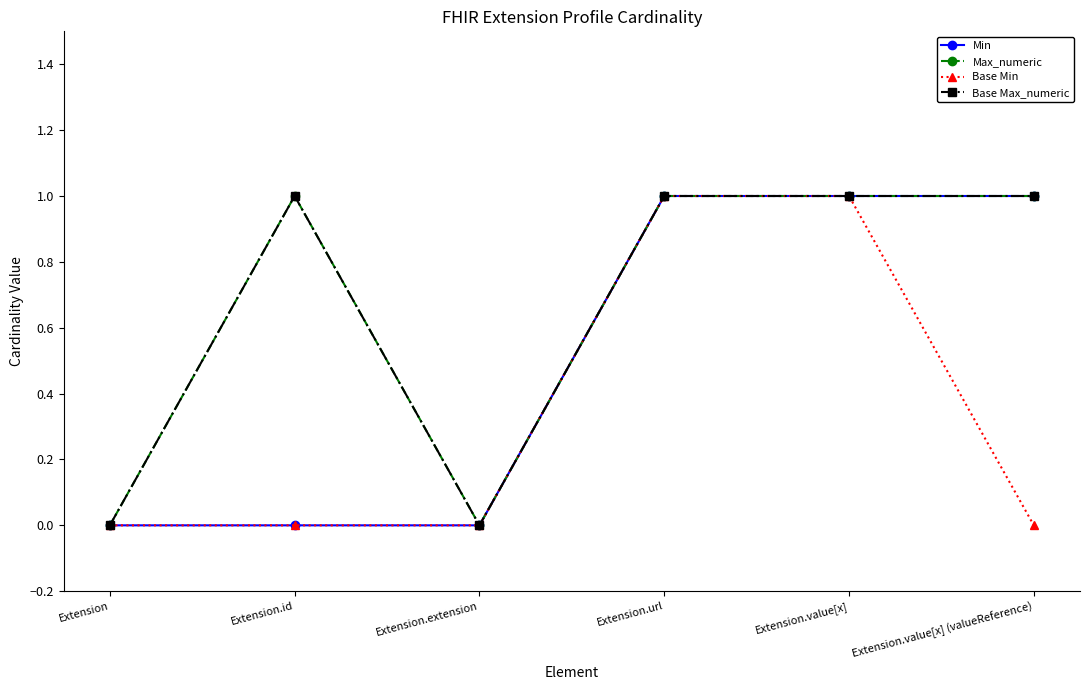

Does the chart have visible grid lines?

No